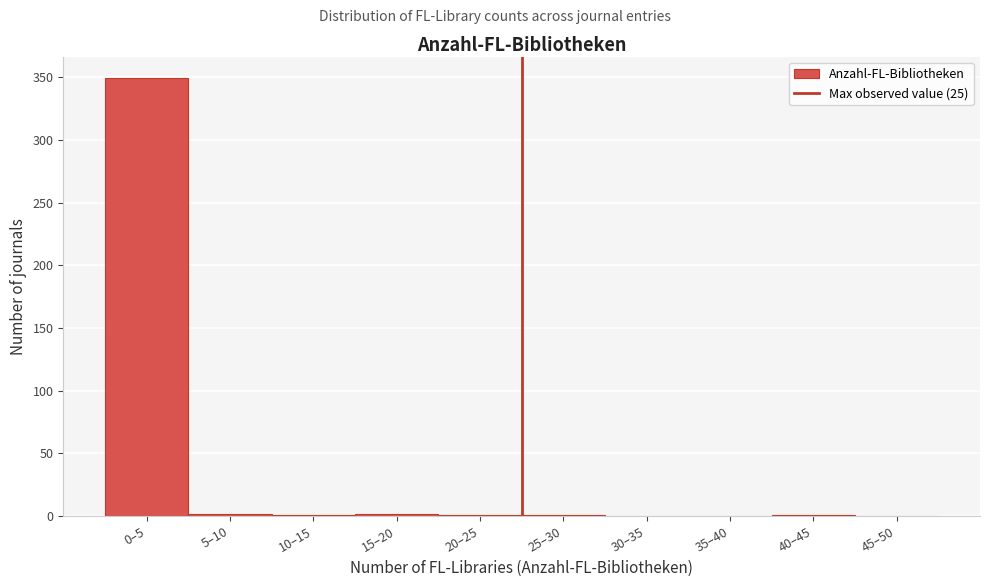

Between 0–5 and 30–35, which is larger?

0–5